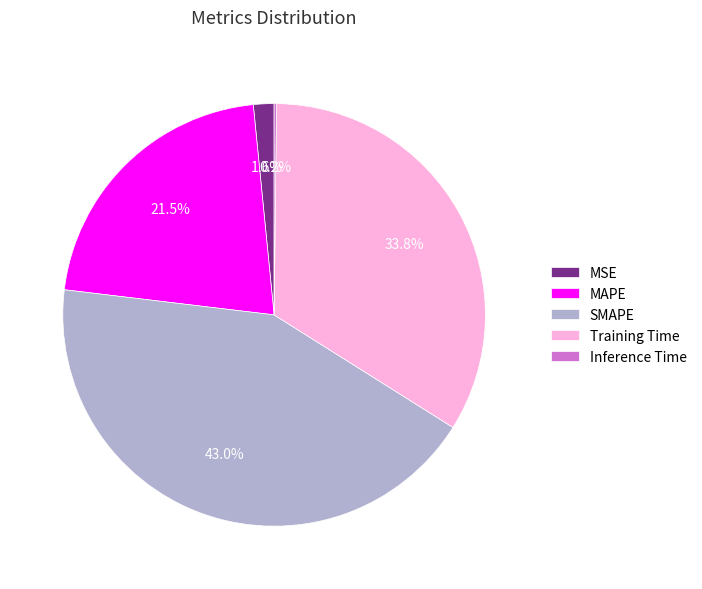

What percentage do SMAPE and Training Time together represent?

76.7%